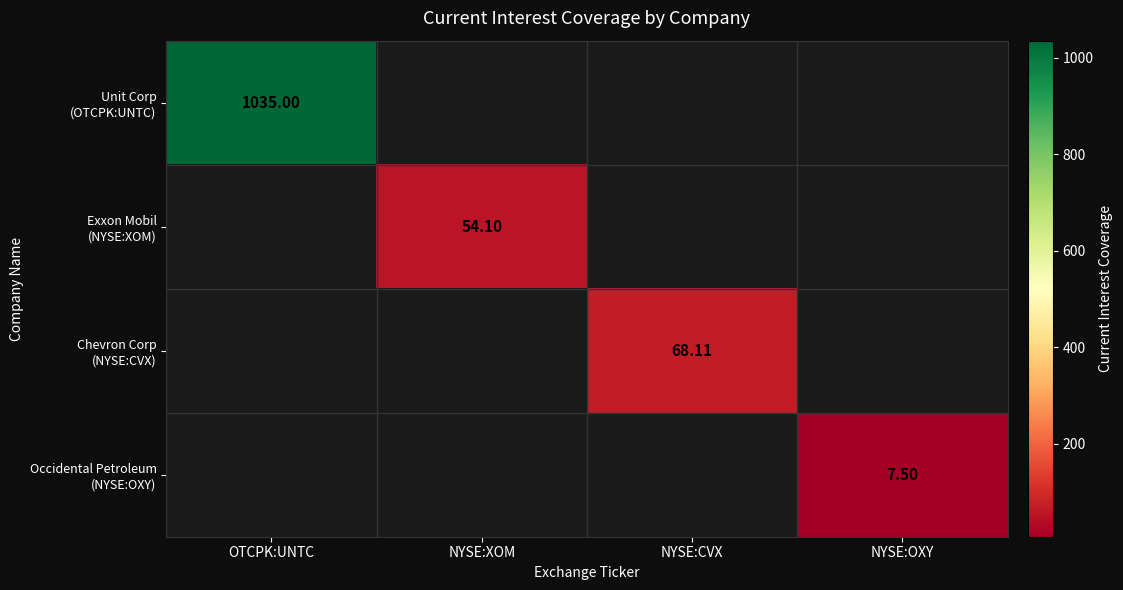

At which category does the chart reach its peak across all series?

OTCPK:UNTC